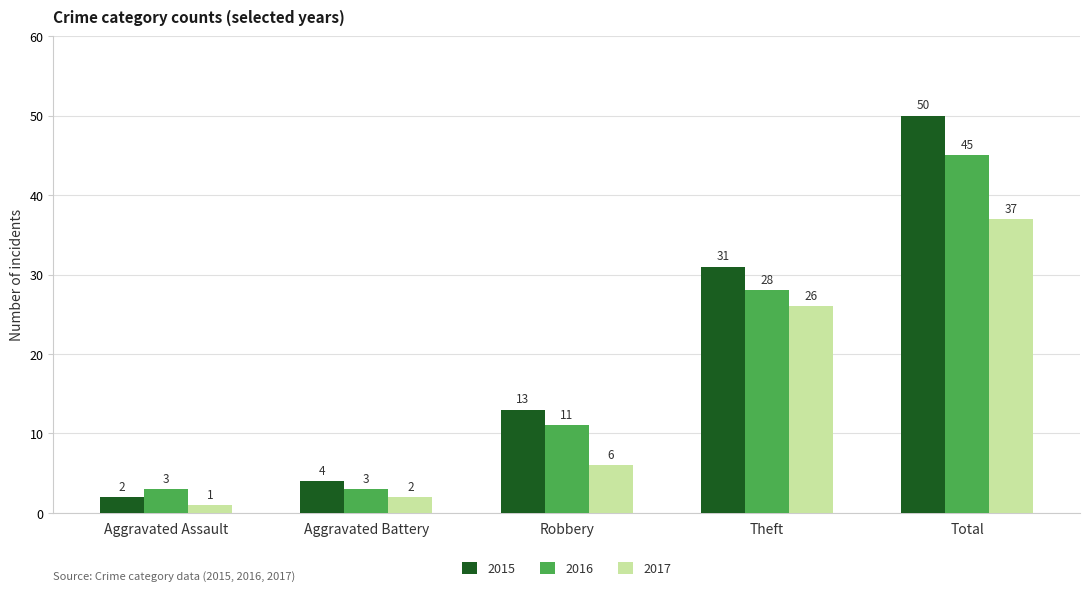

Which category has the lowest value in the 2017 series?

Aggravated Assault